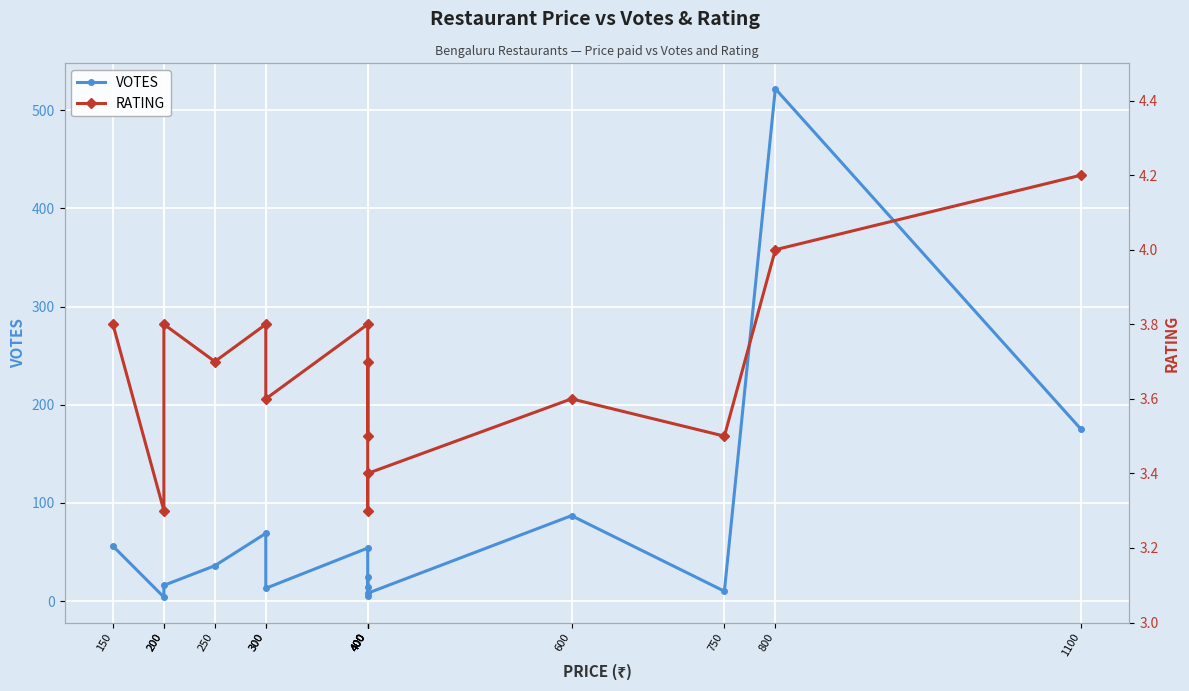

What is the spread (max minus min) of values at 300?

65.2